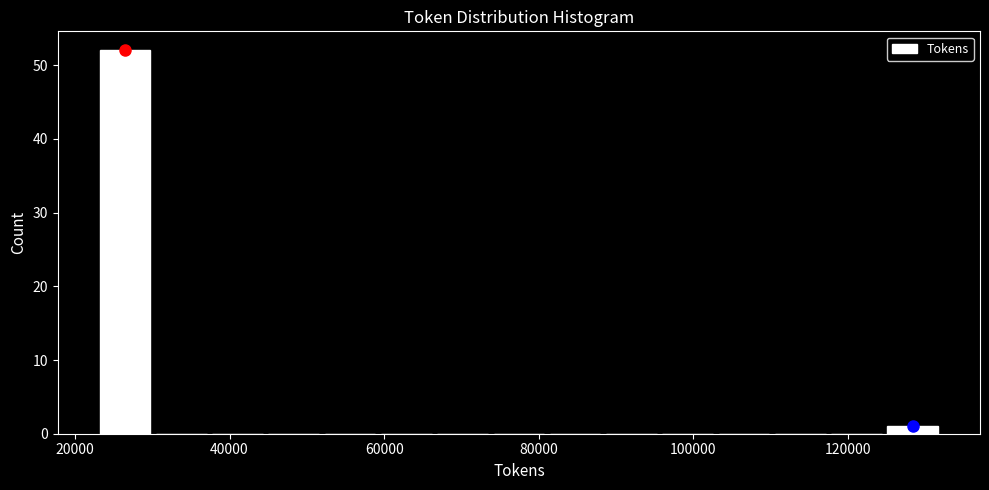

Around what value on the x-axis is the tallest bar? Give the approximate position of its centre, as read against the axis.

26000